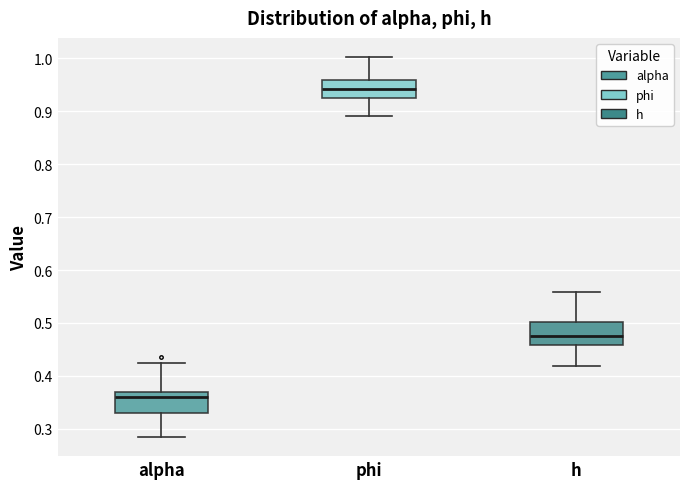

Where does the upper whisker of the box for alpha end on the y-axis? The values are not printed on the chart, so give them approximately, as read against the axis.

0.43